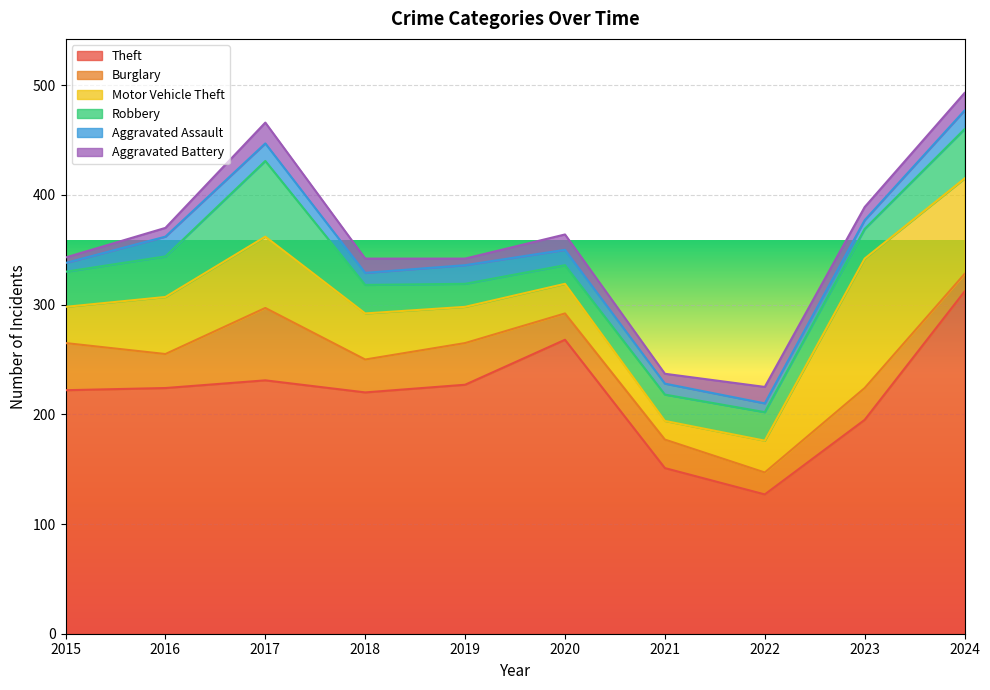

Is the value of Burglary at 2019 greater than the value of Aggravated Assault at 2021?

Yes